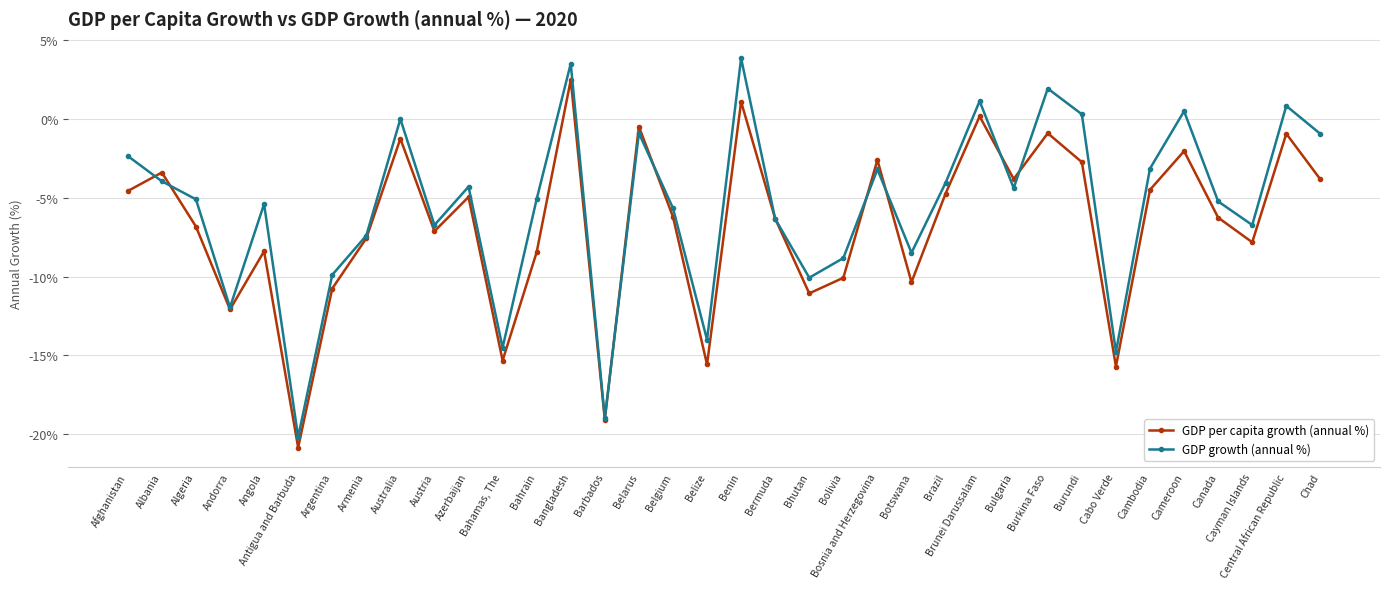

What is the sum of the GDP growth (annual %) values at Bermuda and Bolivia?

-15.2